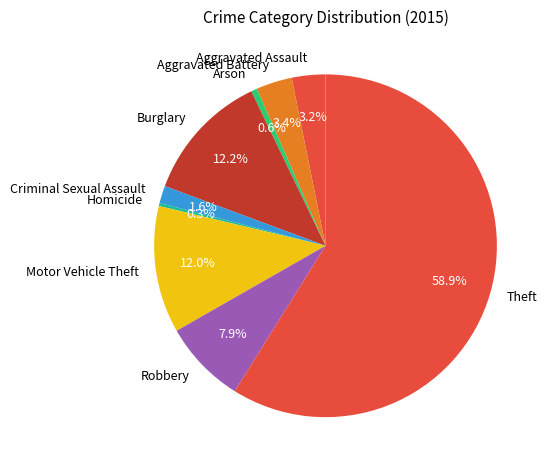

Is there a majority slice in this chart?

Yes